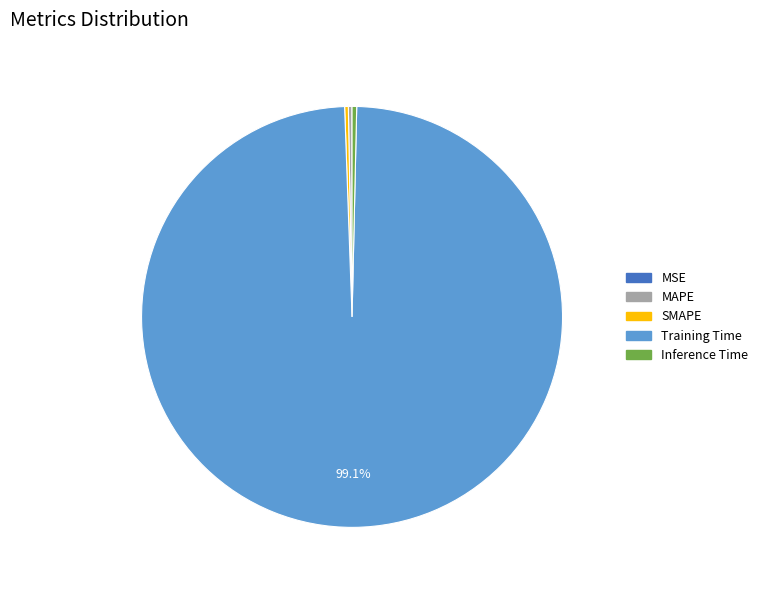

What is the largest slice in the pie chart?

Training Time